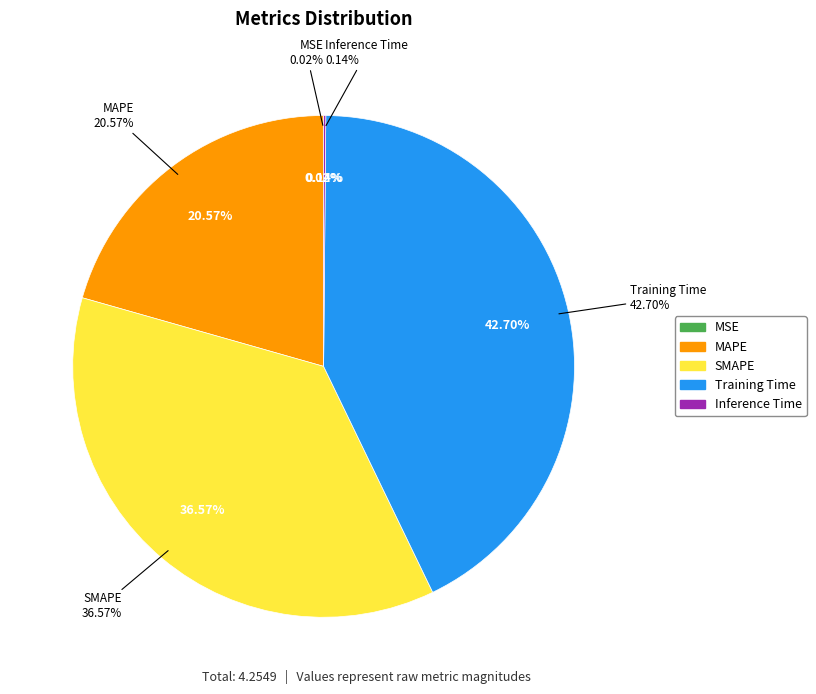

How many segments does this pie chart have?

5